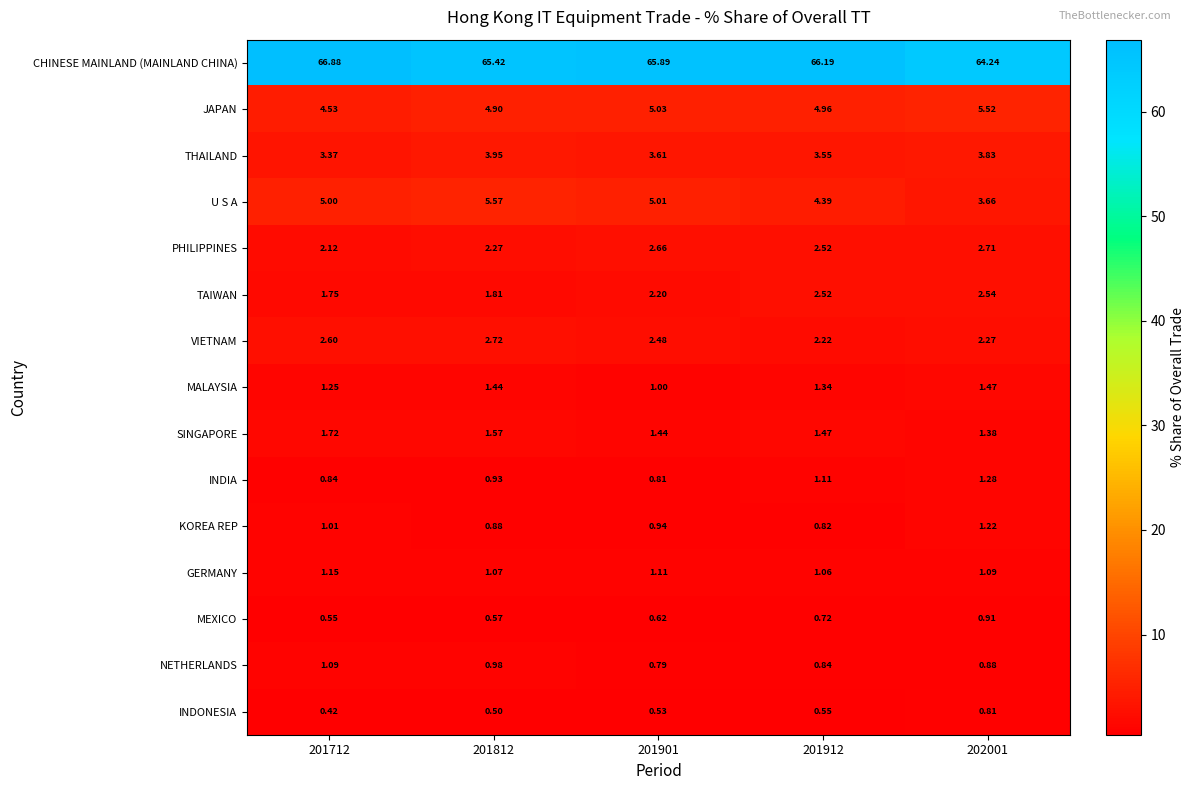

List the series in order of their peak value, highest first.

CHINESE MAINLAND (MAINLAND CHINA), U S A, JAPAN, THAILAND, VIETNAM, PHILIPPINES, TAIWAN, SINGAPORE, MALAYSIA, INDIA, KOREA REP, GERMANY, NETHERLANDS, MEXICO, INDONESIA